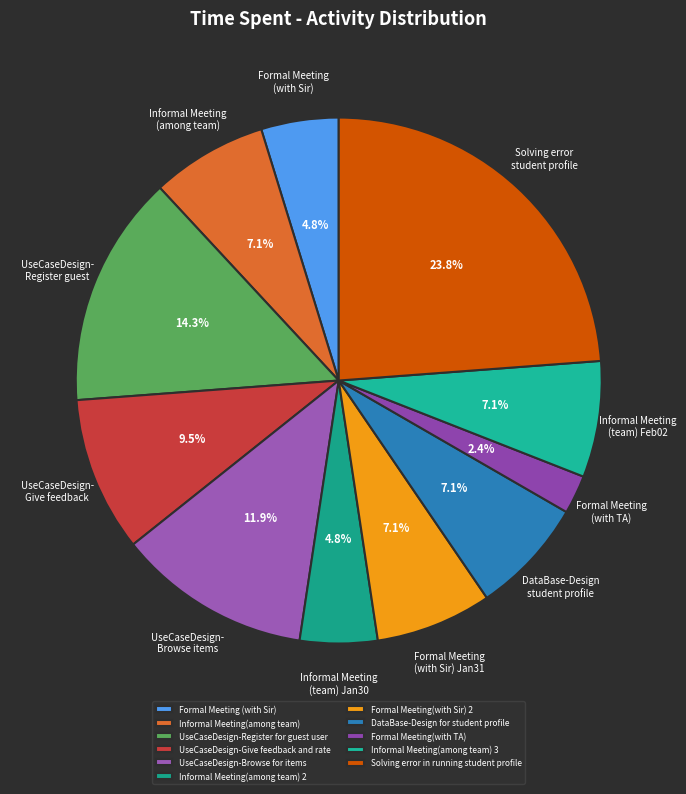

Does any single category account for the majority?

No